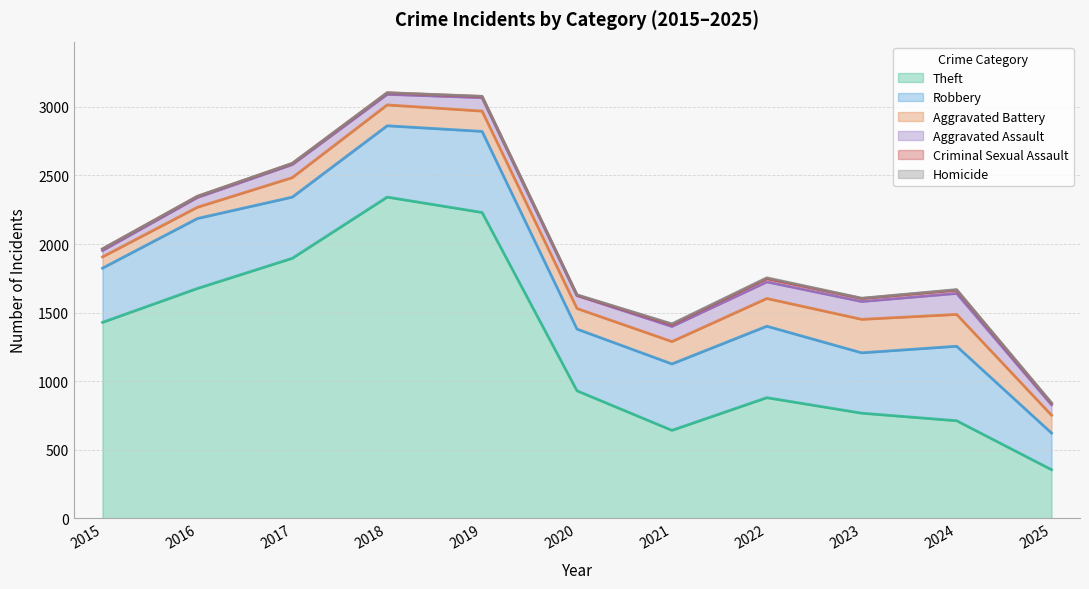

What is the sum of the Theft values at 2017 and 2025?

2251